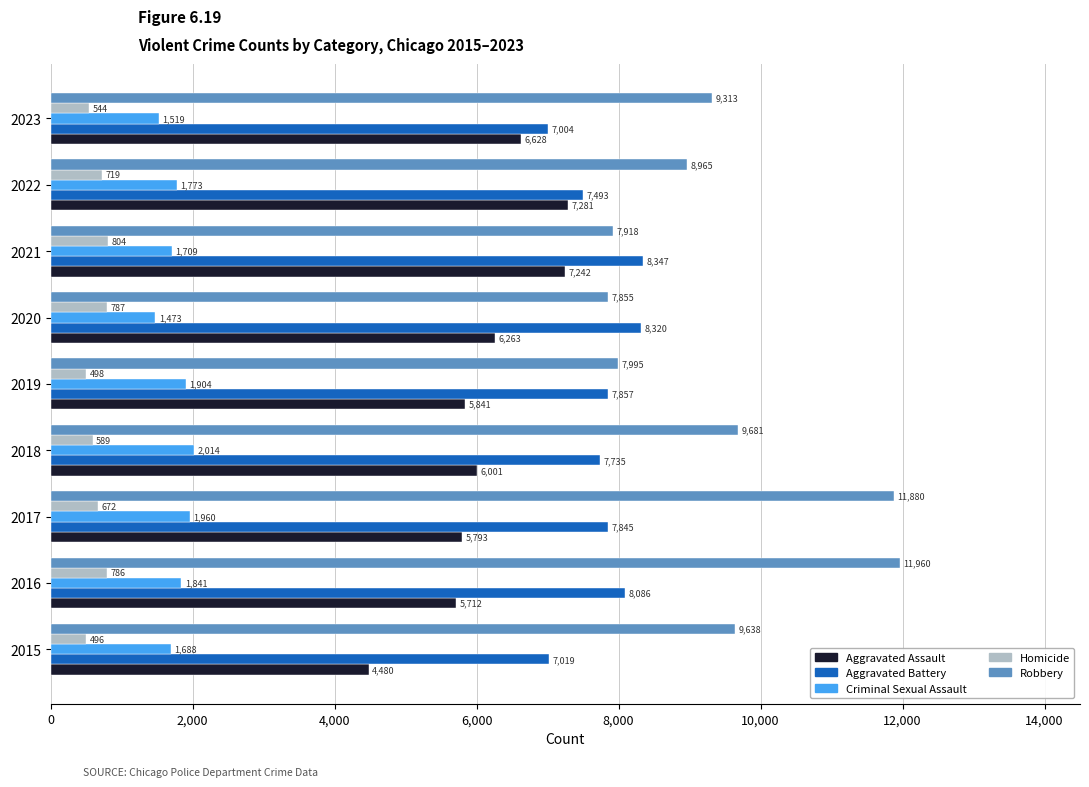

Count the Aggravated Battery values in the range 7493 to 8086.

5